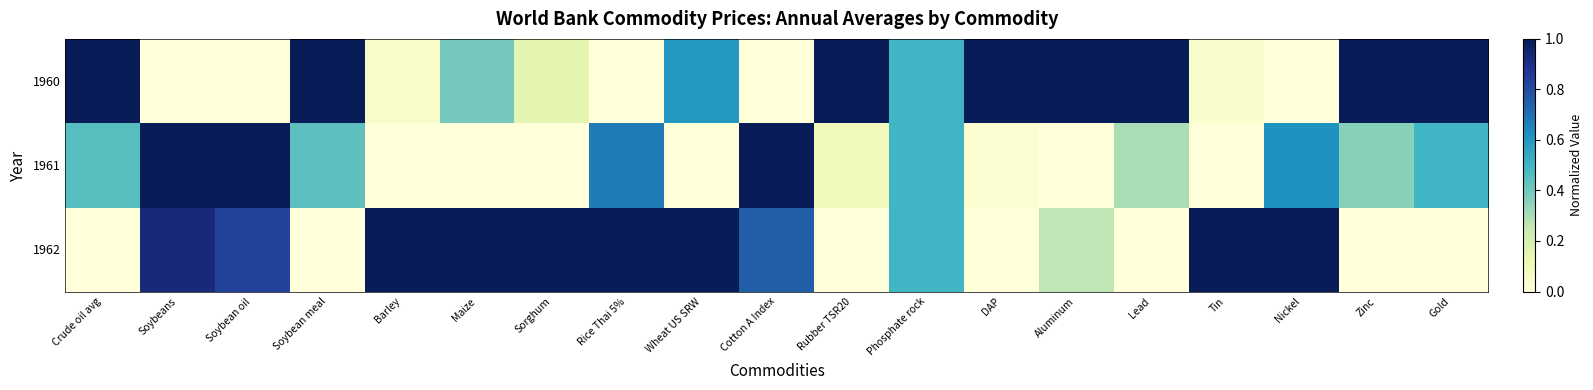

Between Barley and Maize, which series saw the biggest shift?

1960